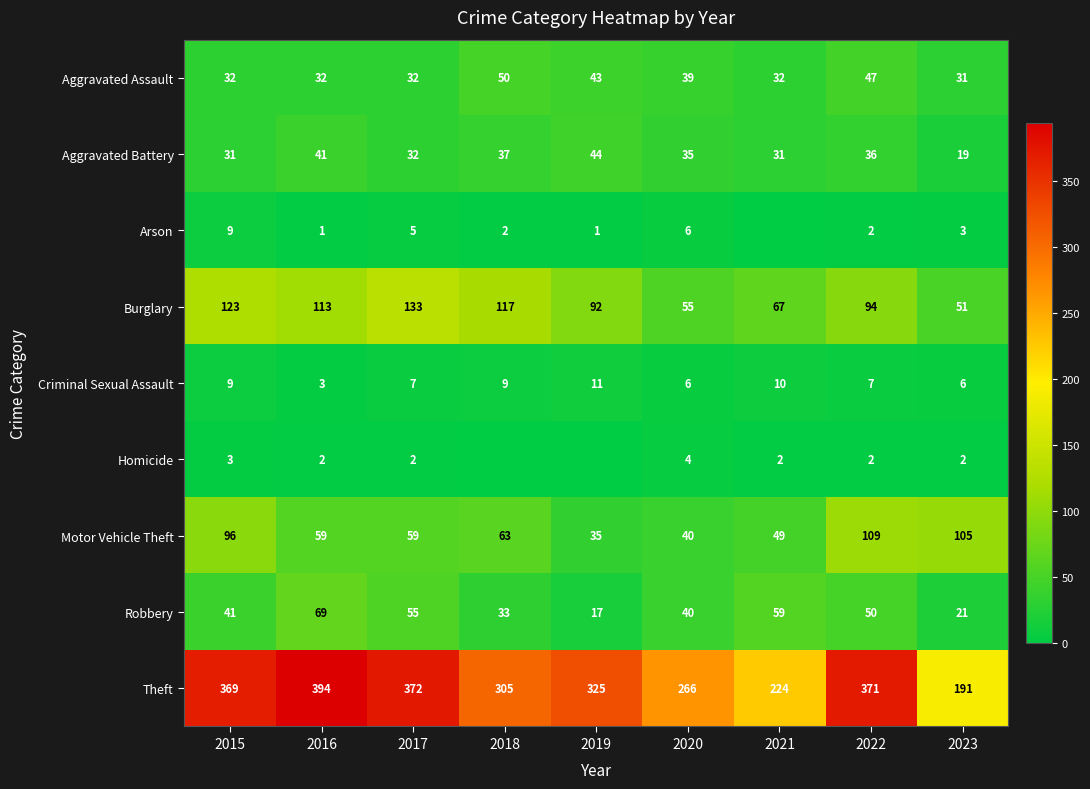

True or false: Robbery has a value of 21 at 2023.

True